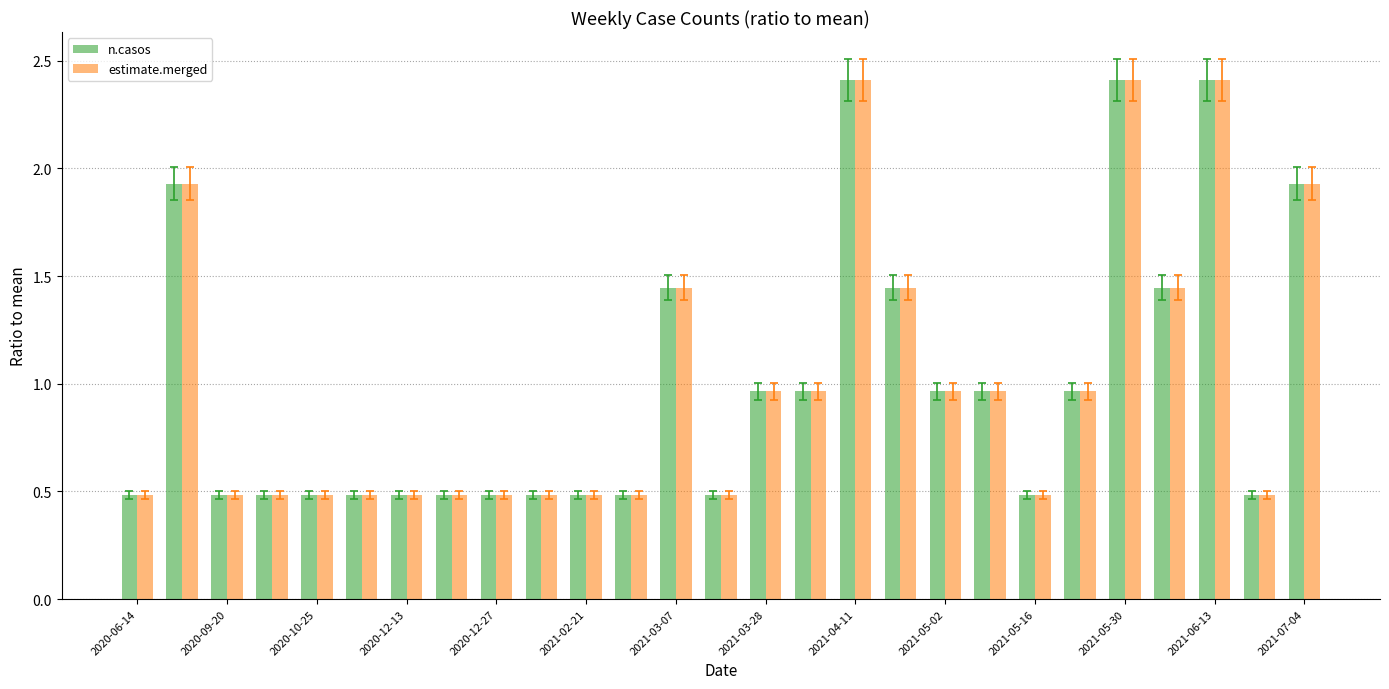

What is the smallest value displayed?

0.5